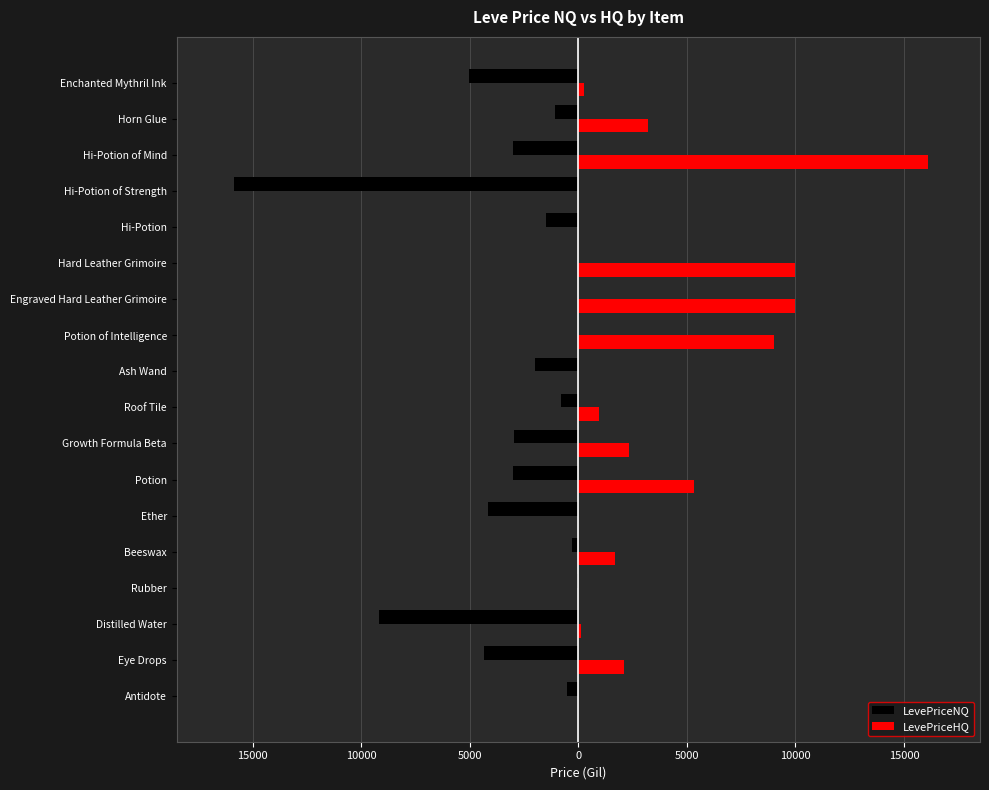

What are all the series names shown in the legend?

LevePriceNQ, LevePriceHQ